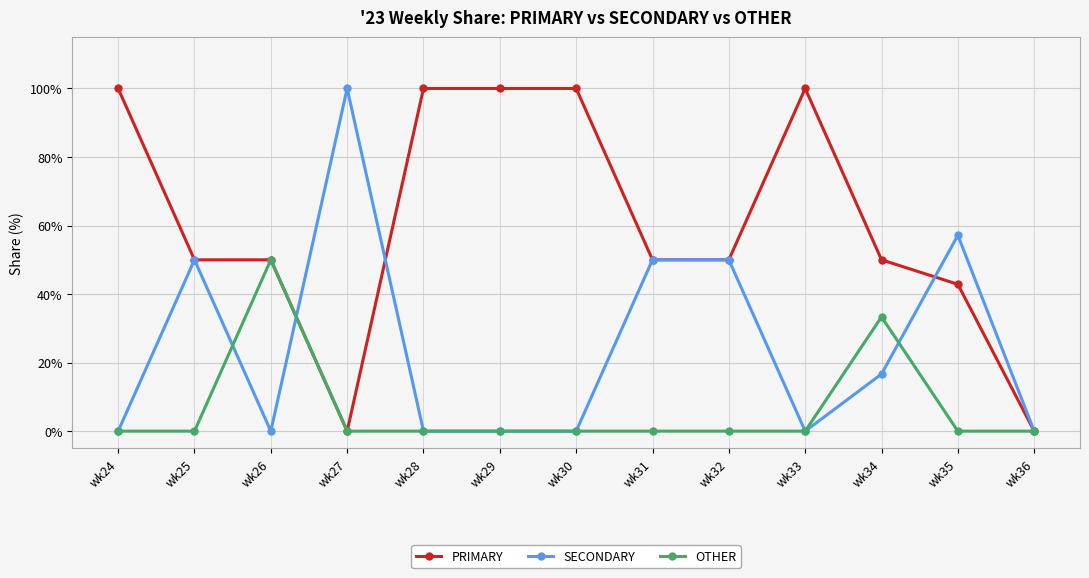

How many categories are shown in the chart?

13